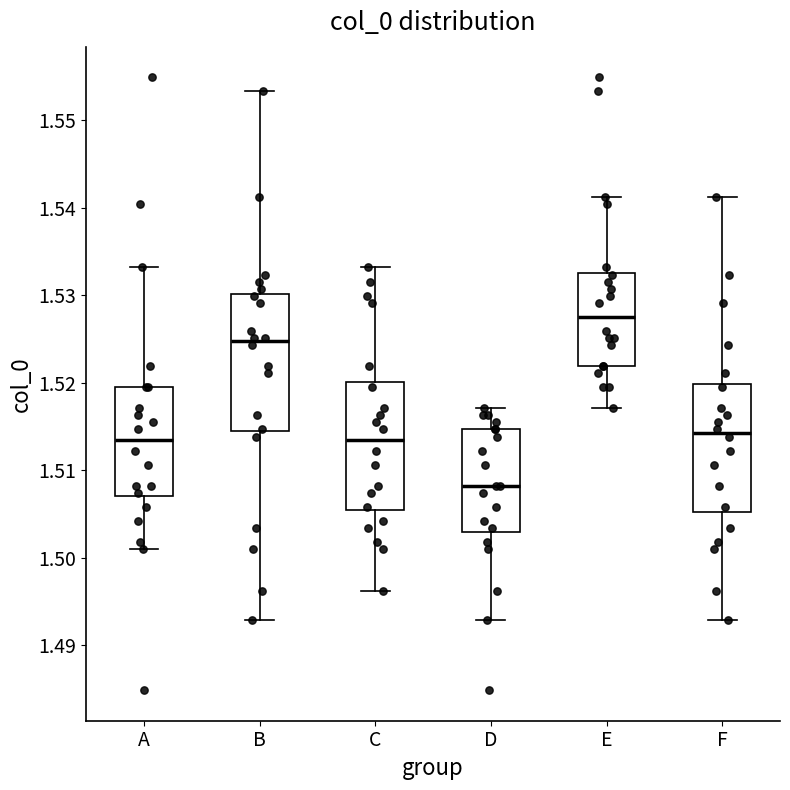

Which box is the tallest, from its lower edge to its upper edge?

B